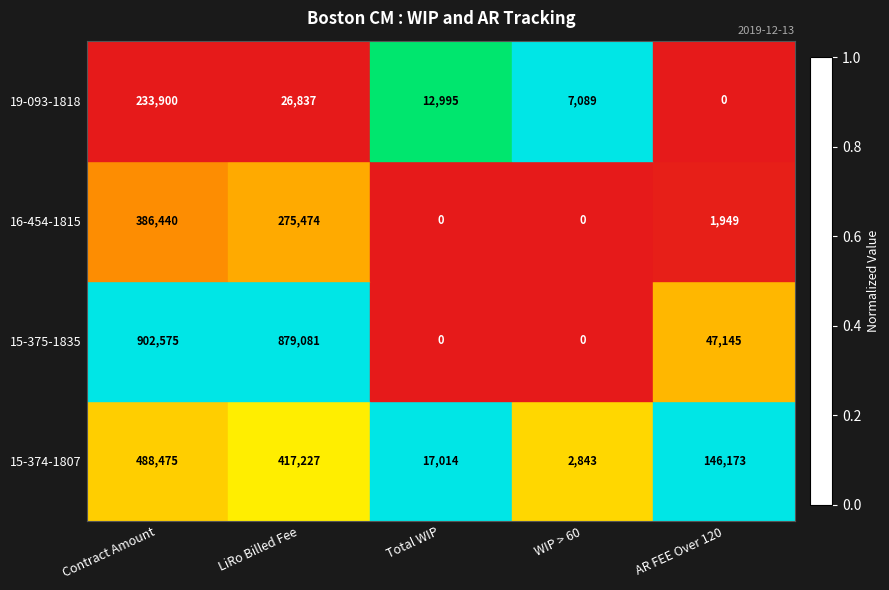

Where does the 19-093-1818 series first go above 12995?

Contract Amount